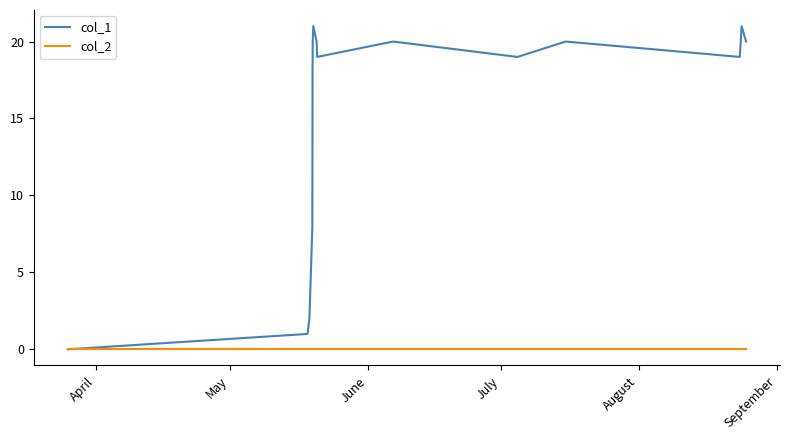

How many distinct data groups are displayed?

2